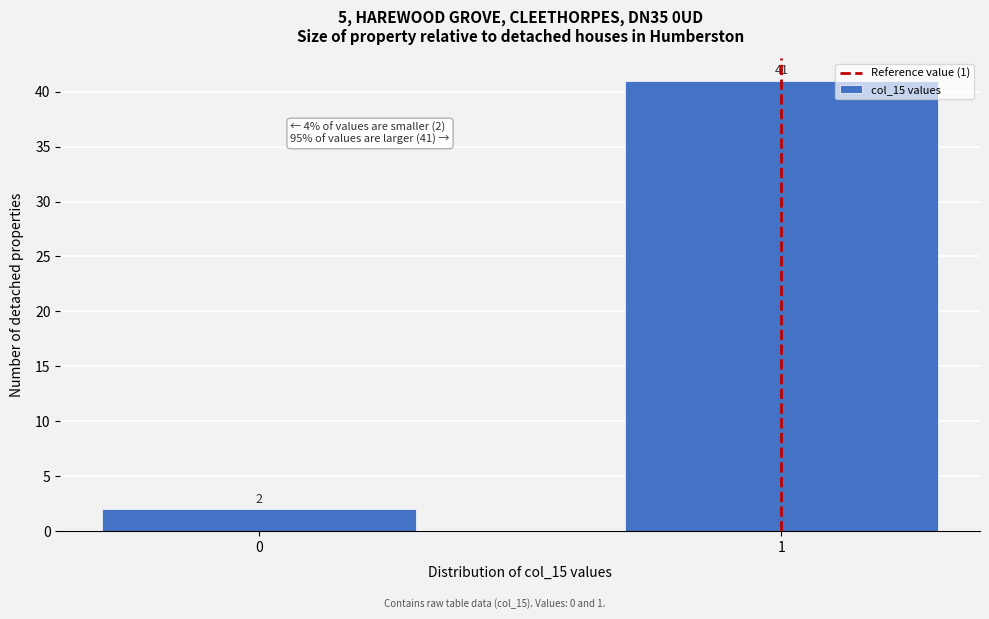

Reading left to right, transcribe all the data shown in this chart.

2	41